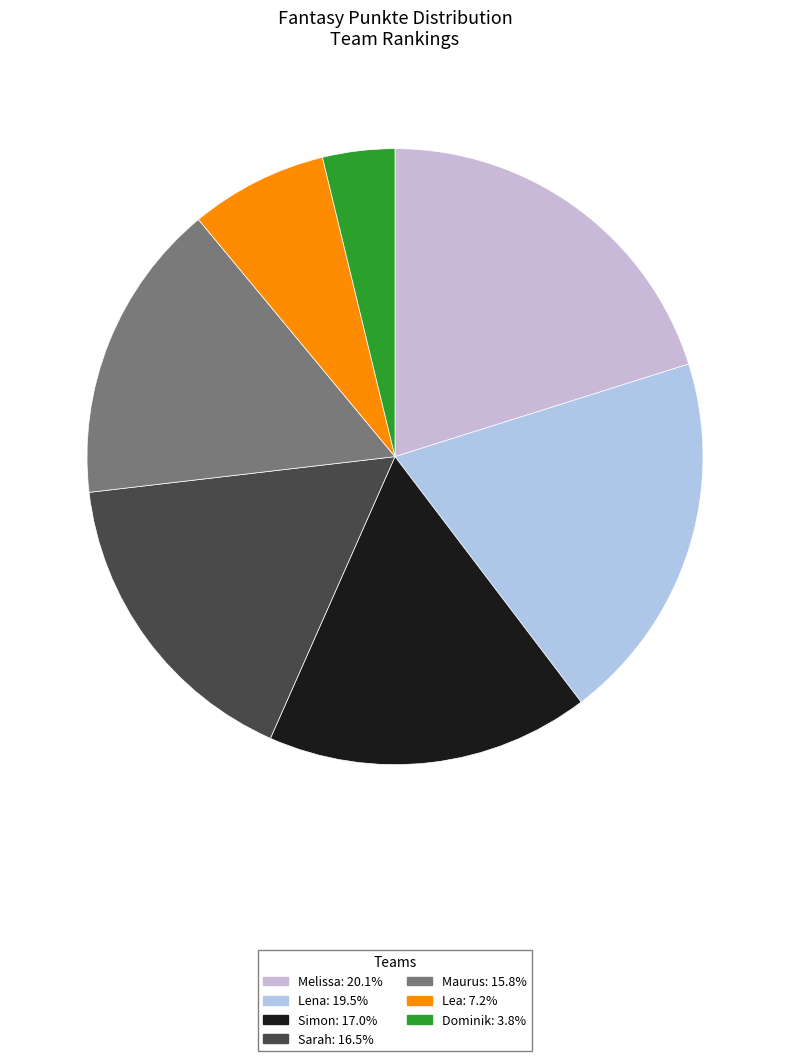

True or false: Sarah accounts for 6% of the total.

False